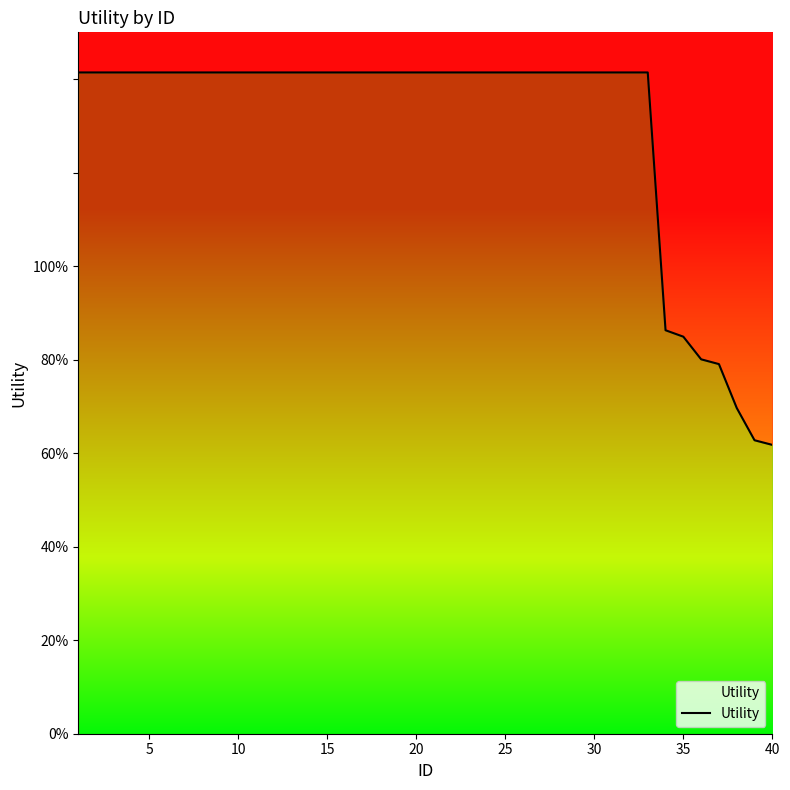

The value at 20 is 1.4. True or false?

True